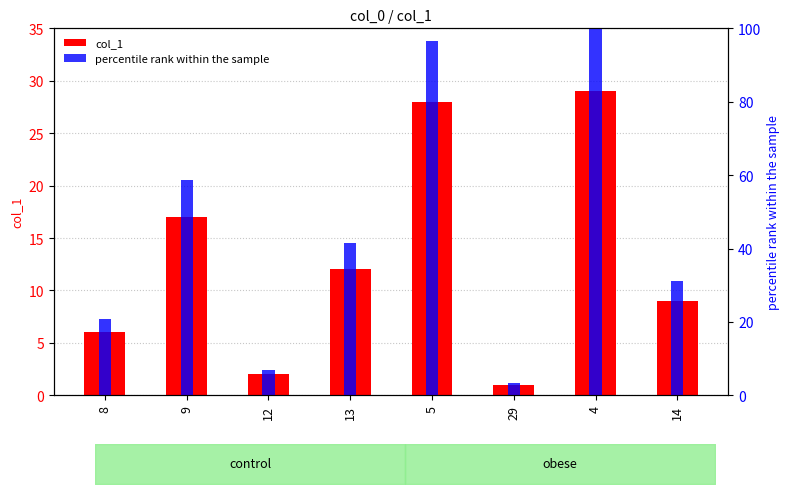

Which series changed the most between 12 and 14?

percentile rank within the sample